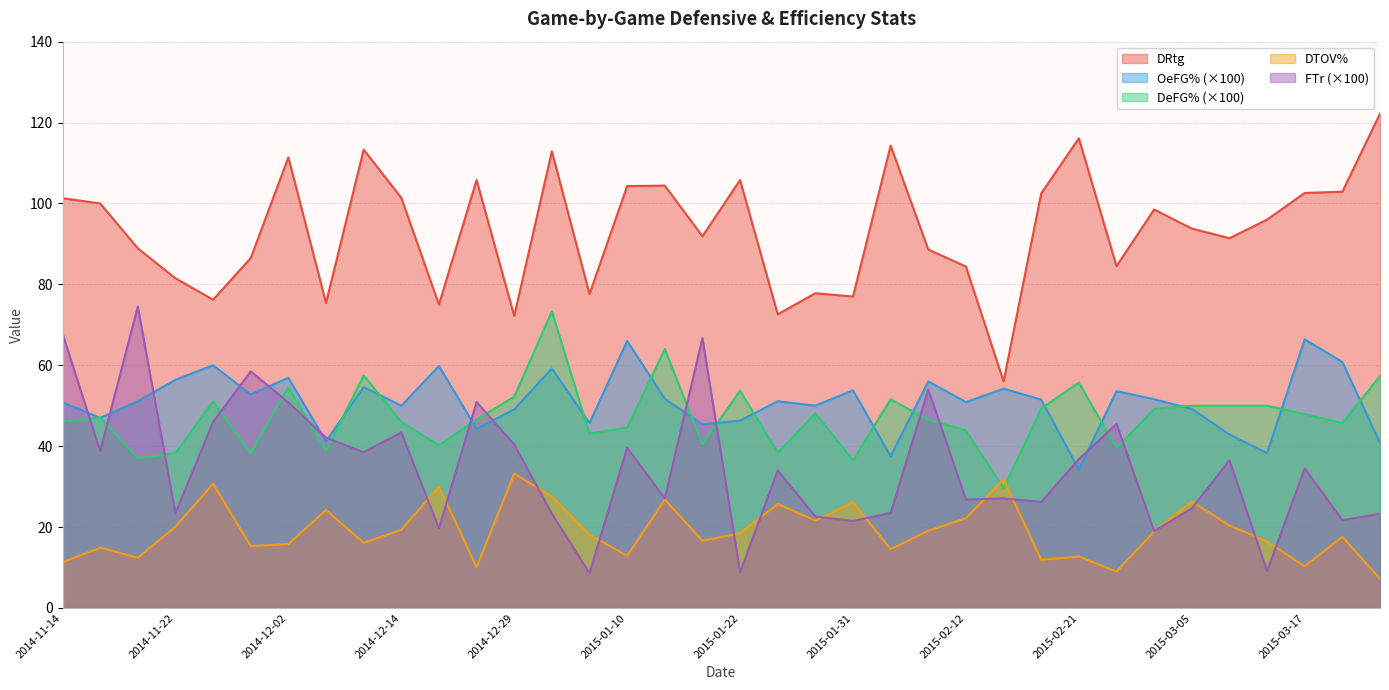

Is it true that OeFG% equals 37.5 at 2015-02-05?

True